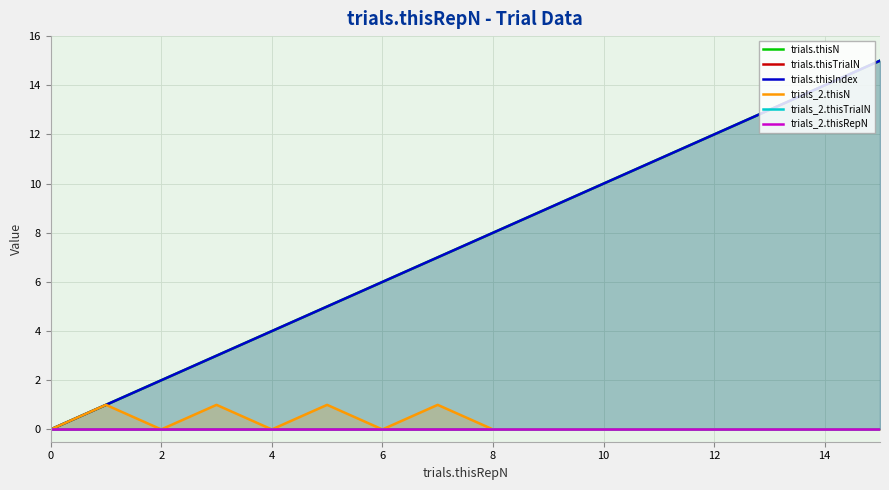

True or false: trials_2.thisRepN and trials.thisIndex cross at least once.

False